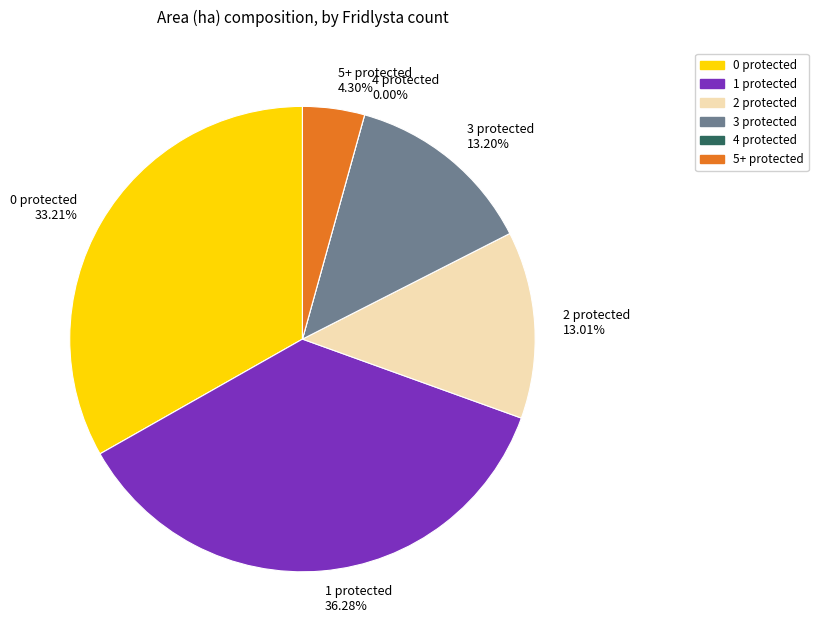

Does any single category account for the majority?

No